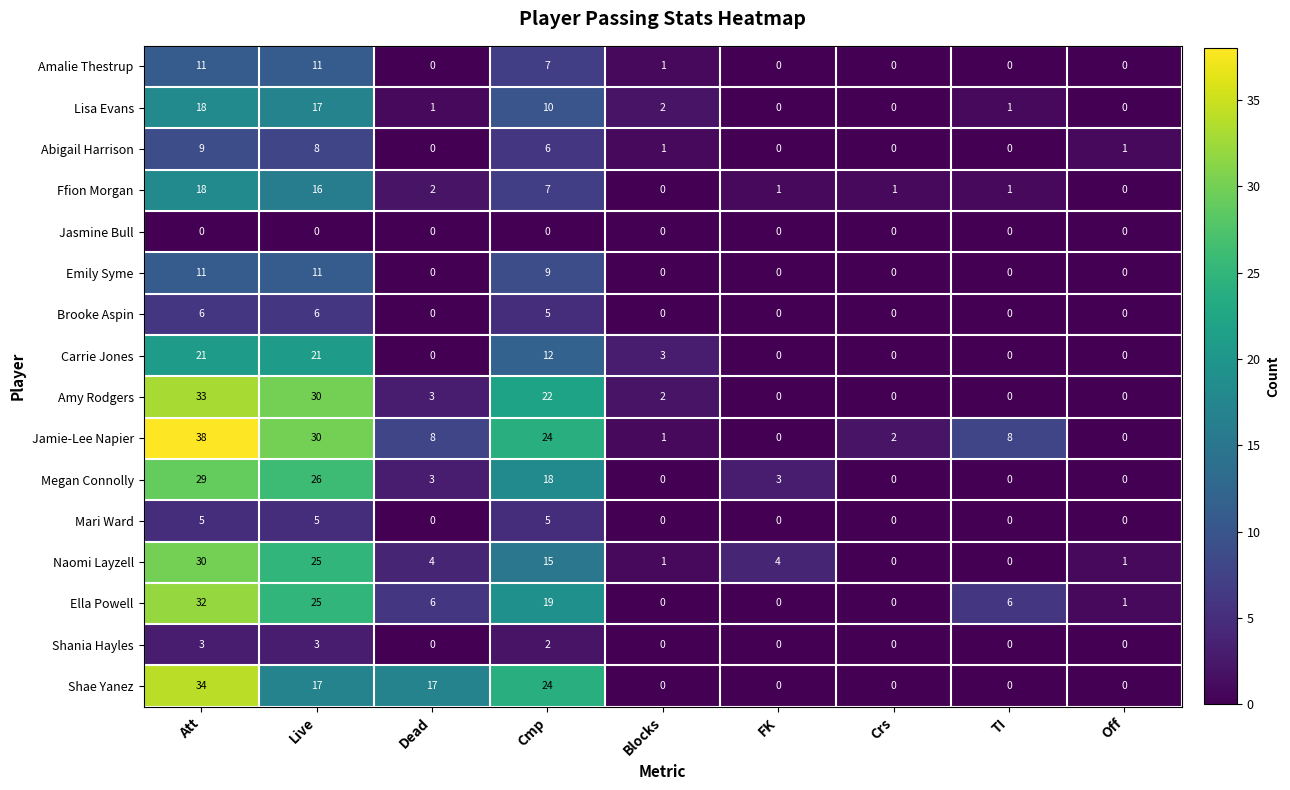

At which label does Jamie-Lee Napier reach its peak?

Att